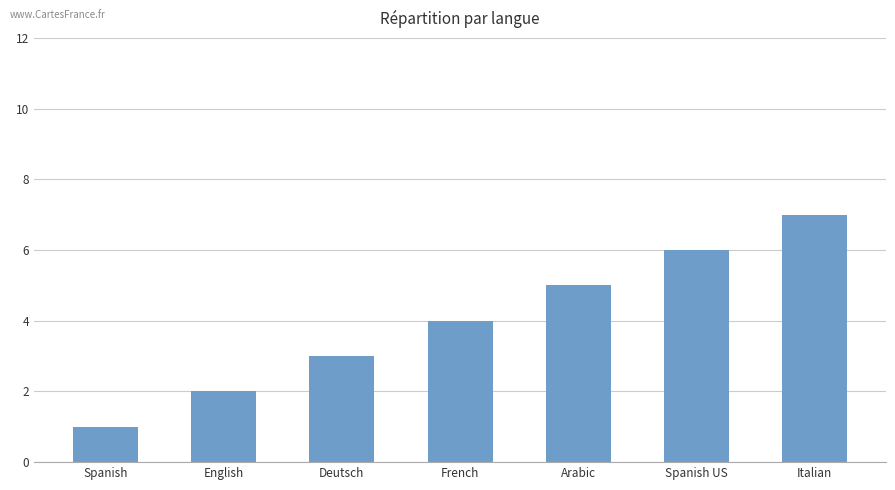

What is the sum of all values?

28